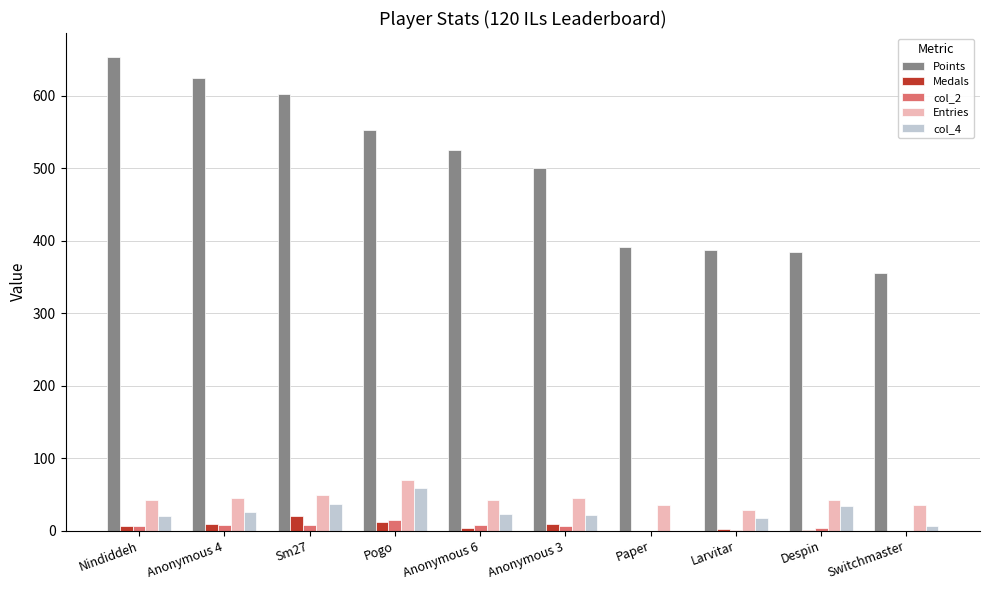

How many data points does each series have?

10